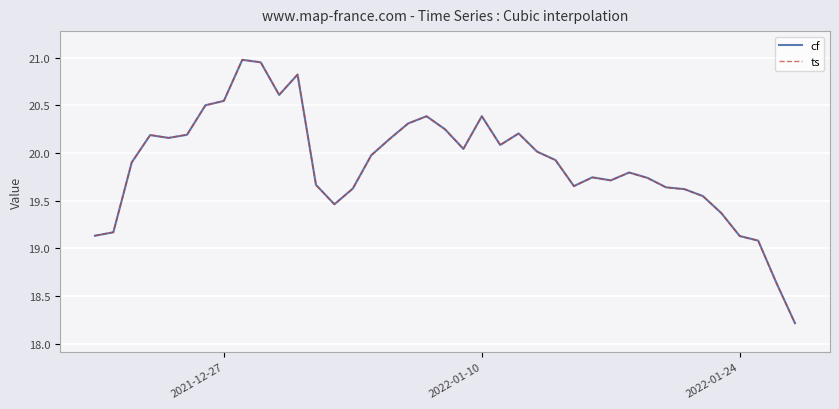

What is the minimum value for cf?

18.2